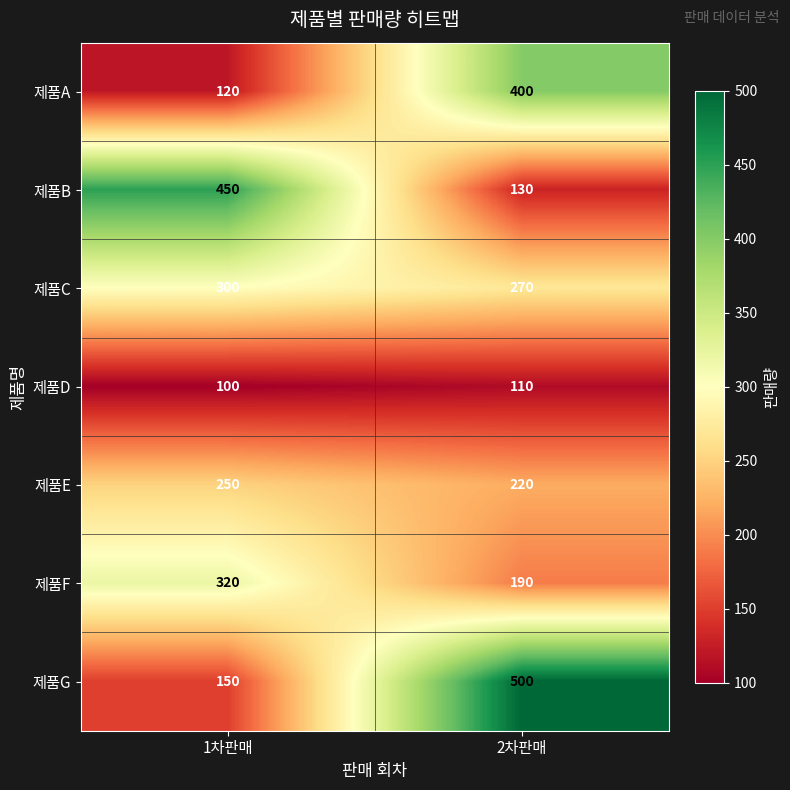

List the series in order of their peak value, highest first.

제품G, 제품B, 제품A, 제품F, 제품C, 제품E, 제품D